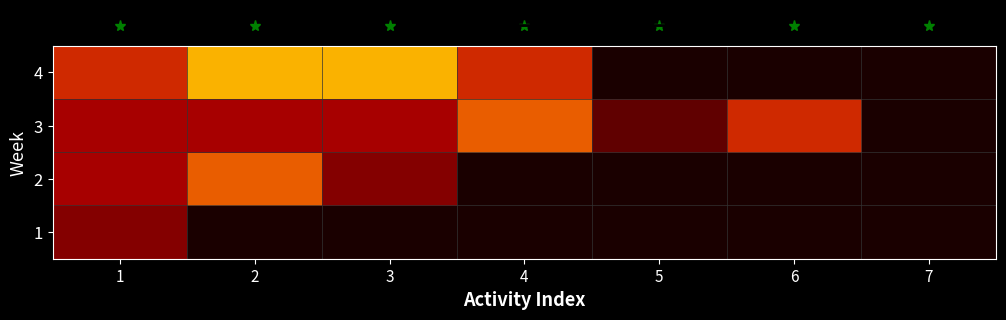

Reading left to right, transcribe all the data shown in this chart.

row_0: 1.5	0.0	0.0	0.0	0.0	0.0	0.0
row_1: 2.0	3.5	1.5	0.0	0.0	0.0	0.0
row_2: 2.0	2.0	2.0	3.5	1.0	3.0	0.0
row_3: 3.0	4.0	4.0	3.0	0.0	0.0	0.0